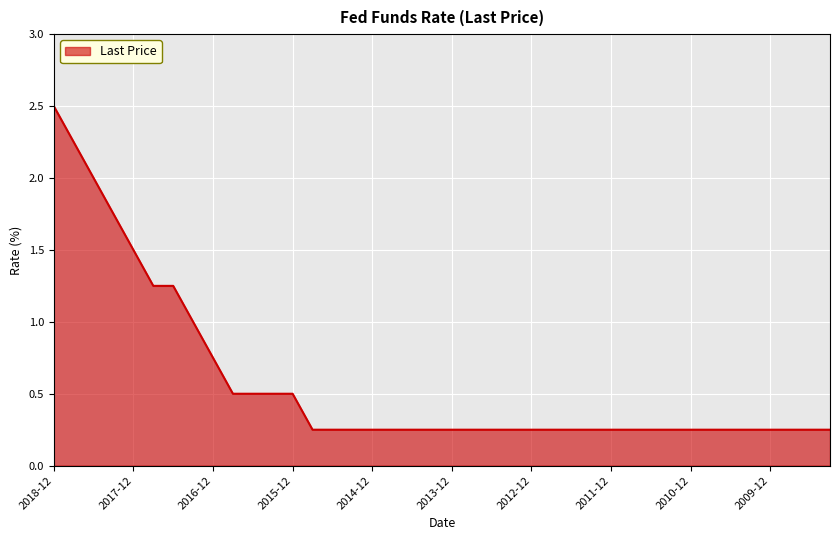

How many values are between 0 and 1?

33